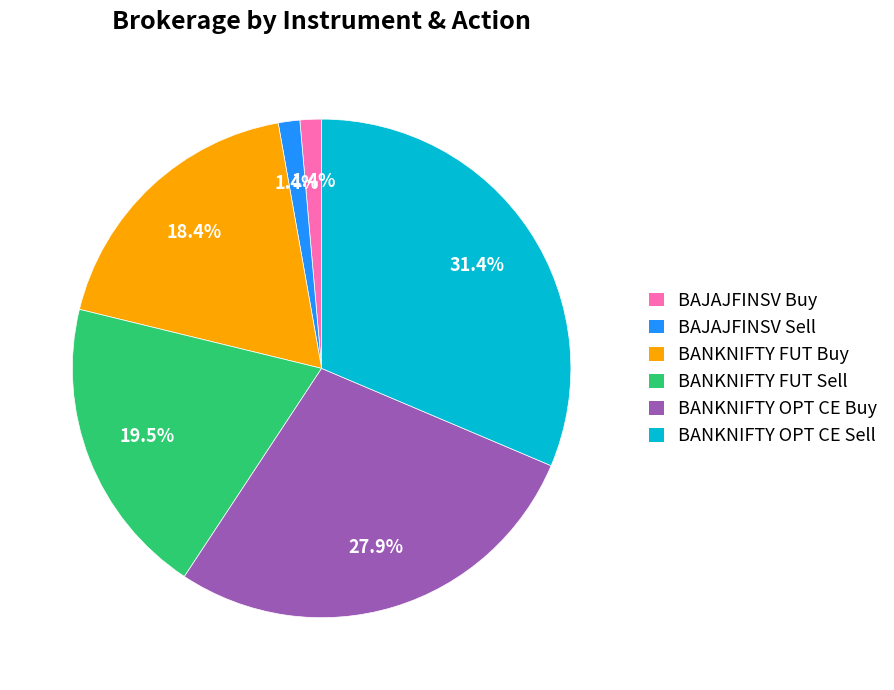

What percentage do BANKNIFTY OPT CE Sell and BAJAJFINSV Sell together represent?

32.8%